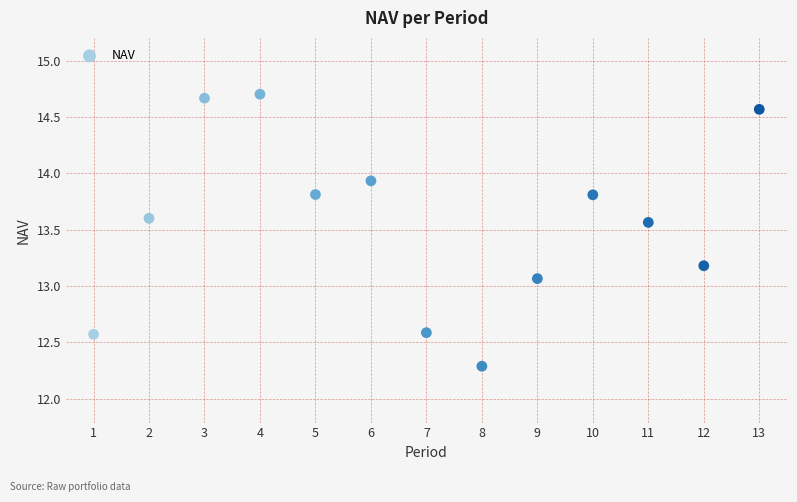

What is the range of X values (max minus min)?

12.0